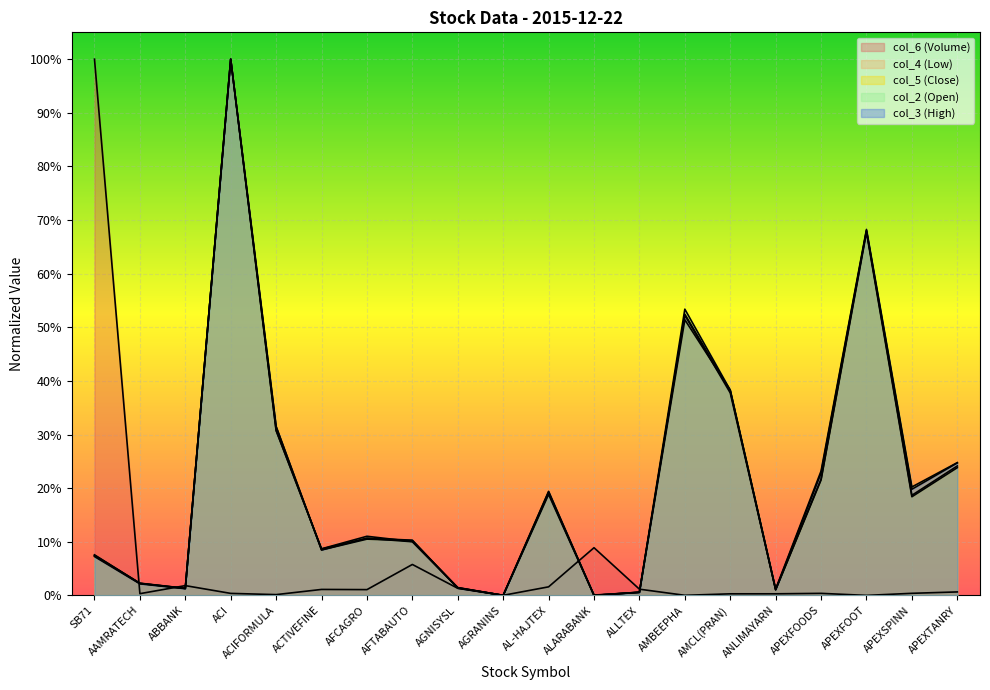

After their last crossing, which series has the higher values: col_3 or col_5?

col_3